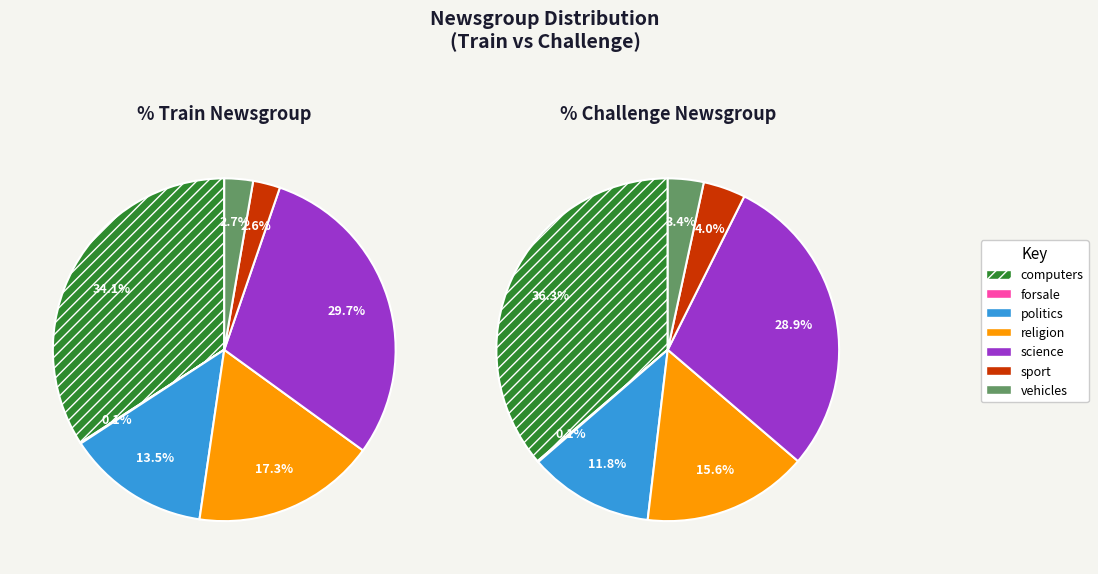

Which series has the widest spread of values?

% challenge newsgroup